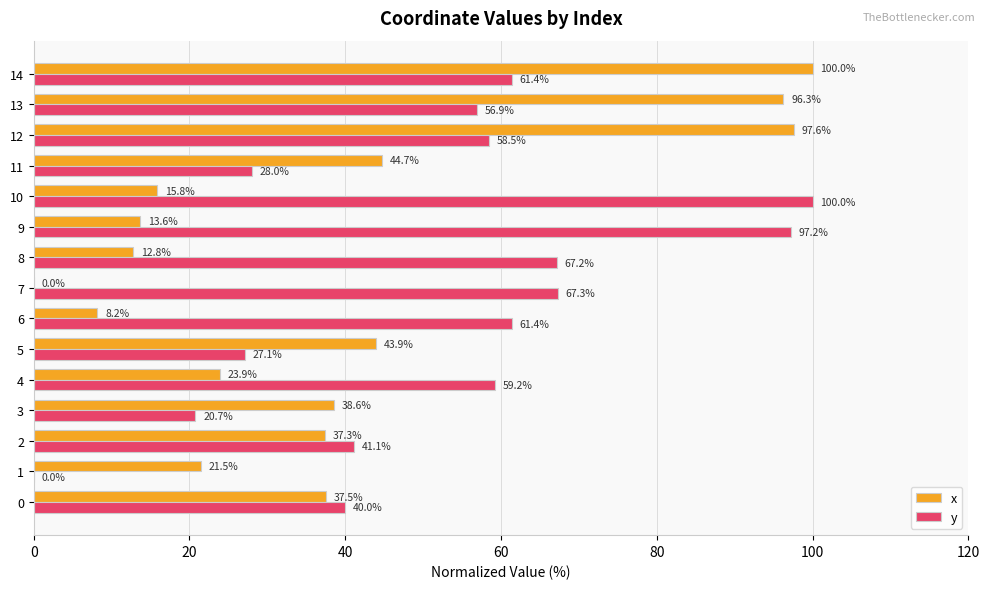

How many distinct data groups are displayed?

2